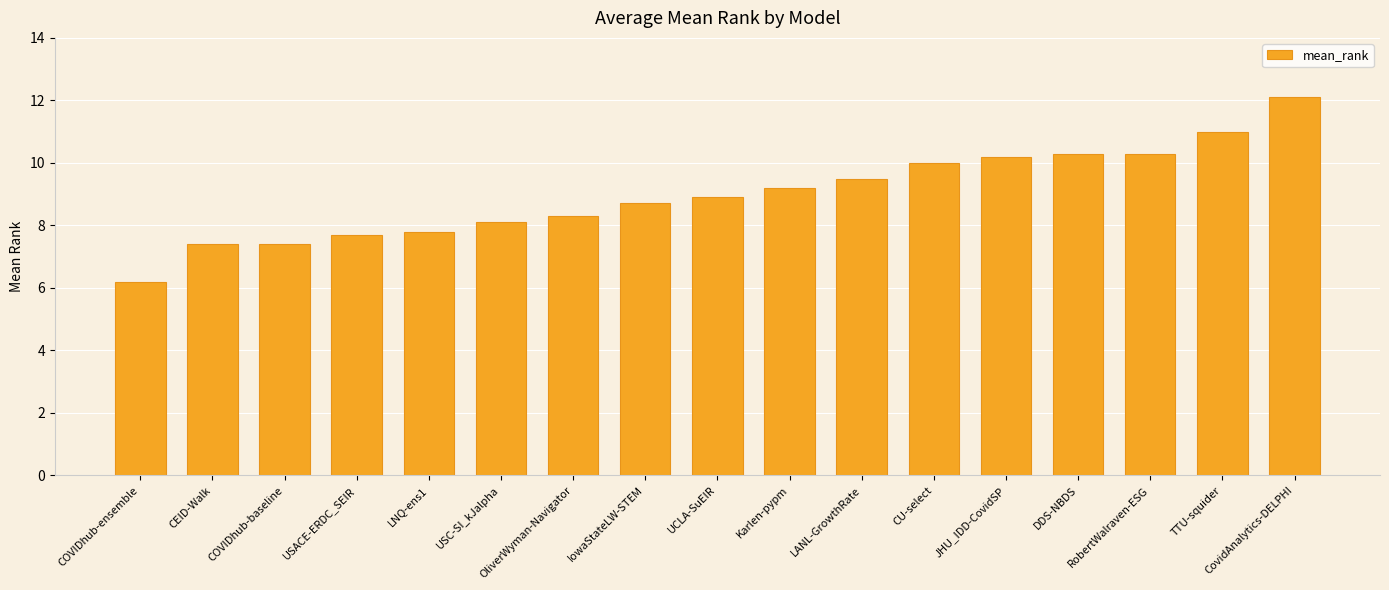

What is the average value?

9.0